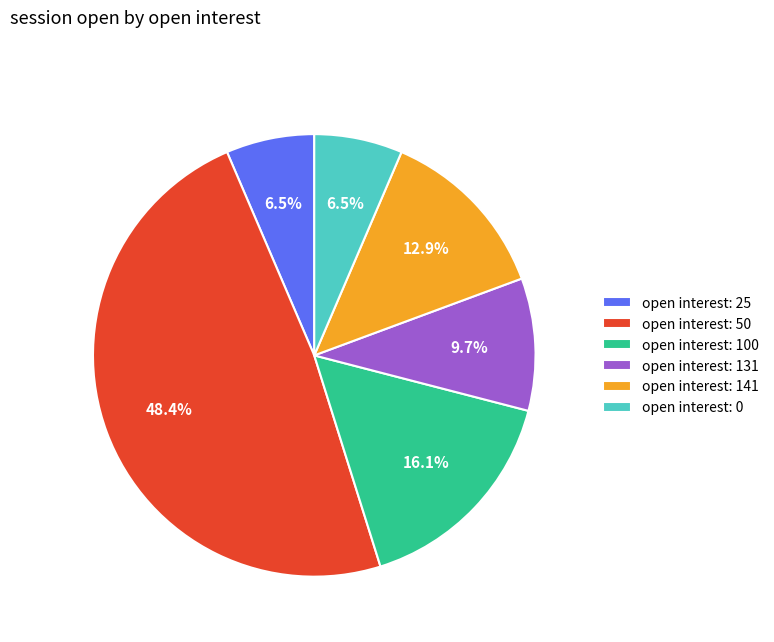

How many segments does this pie chart have?

6